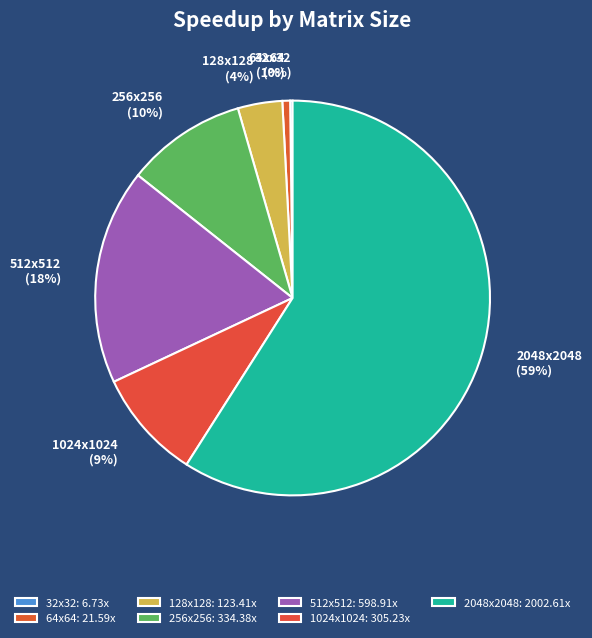

Do 128x128 and 2048x2048 together represent more than half of the pie?

Yes